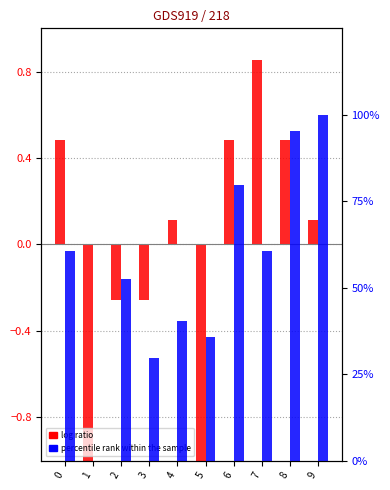

Rank the categories by percentile rank within the sample value from lowest to highest.

1, 3, 5, 4, 2, 0, 7, 6, 8, 9